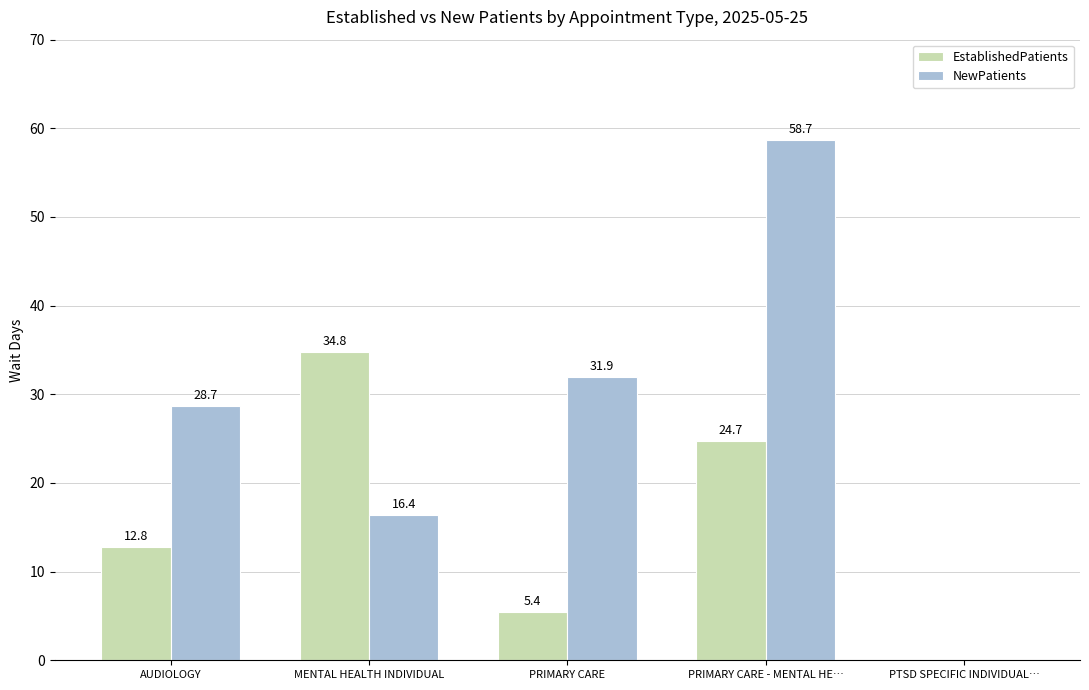

Which series has the largest total across all categories?

NewPatients